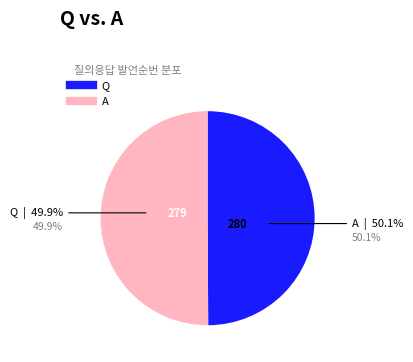

Count the number of slices in the pie.

2